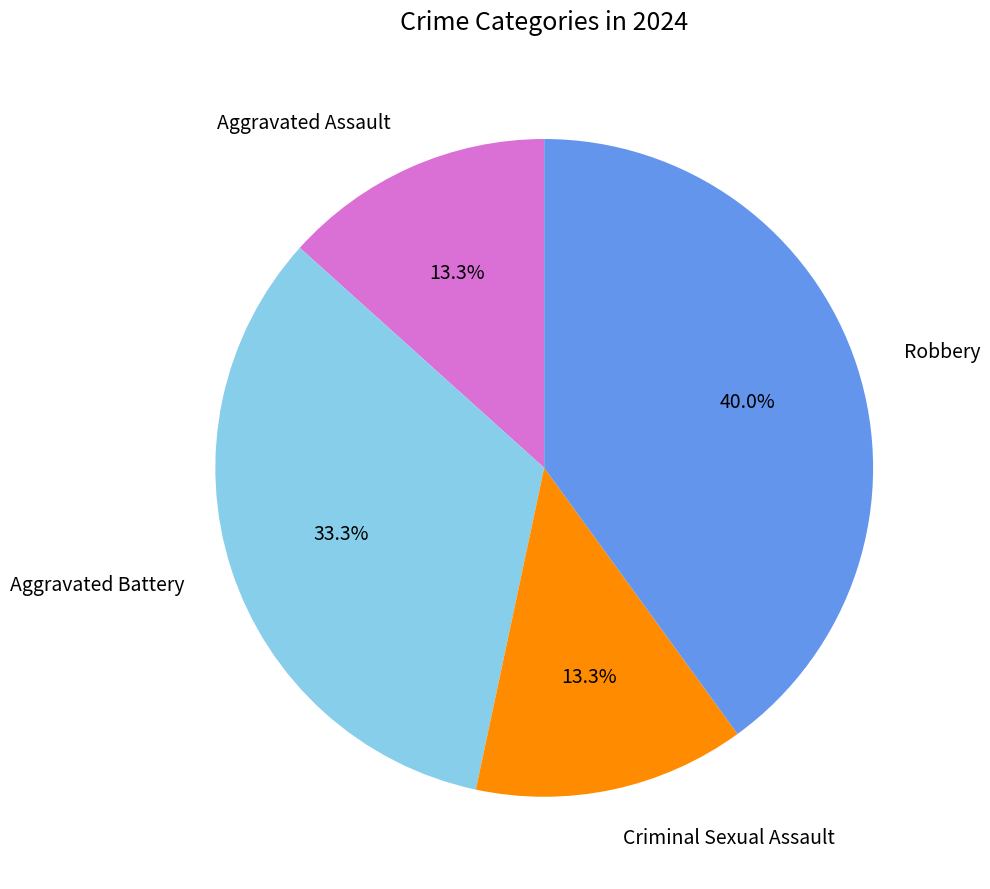

Is there a majority slice in this chart?

No